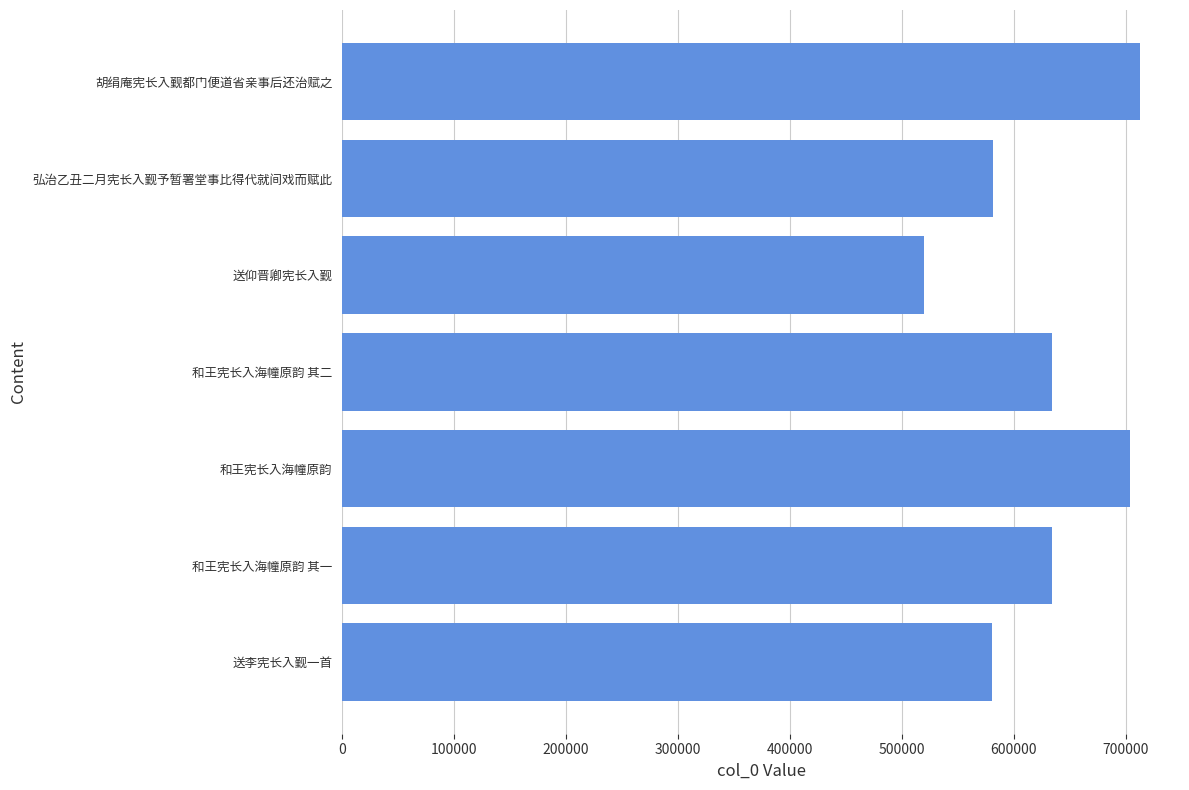

What is the smallest value displayed?

519813